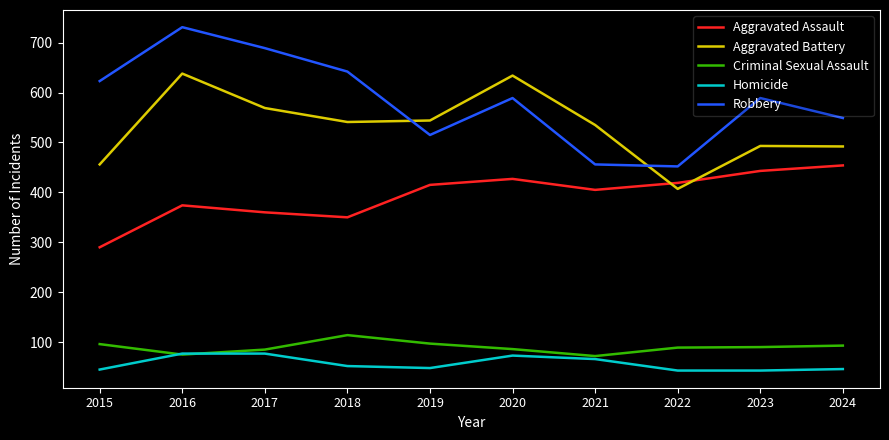

Does the chart have visible grid lines?

No